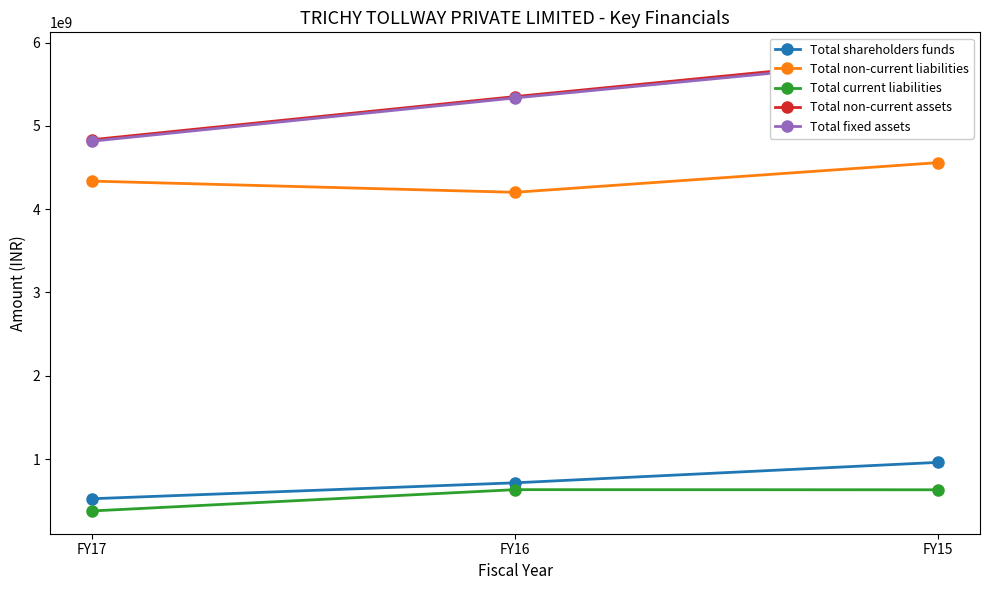

How many distinct data groups are displayed?

5